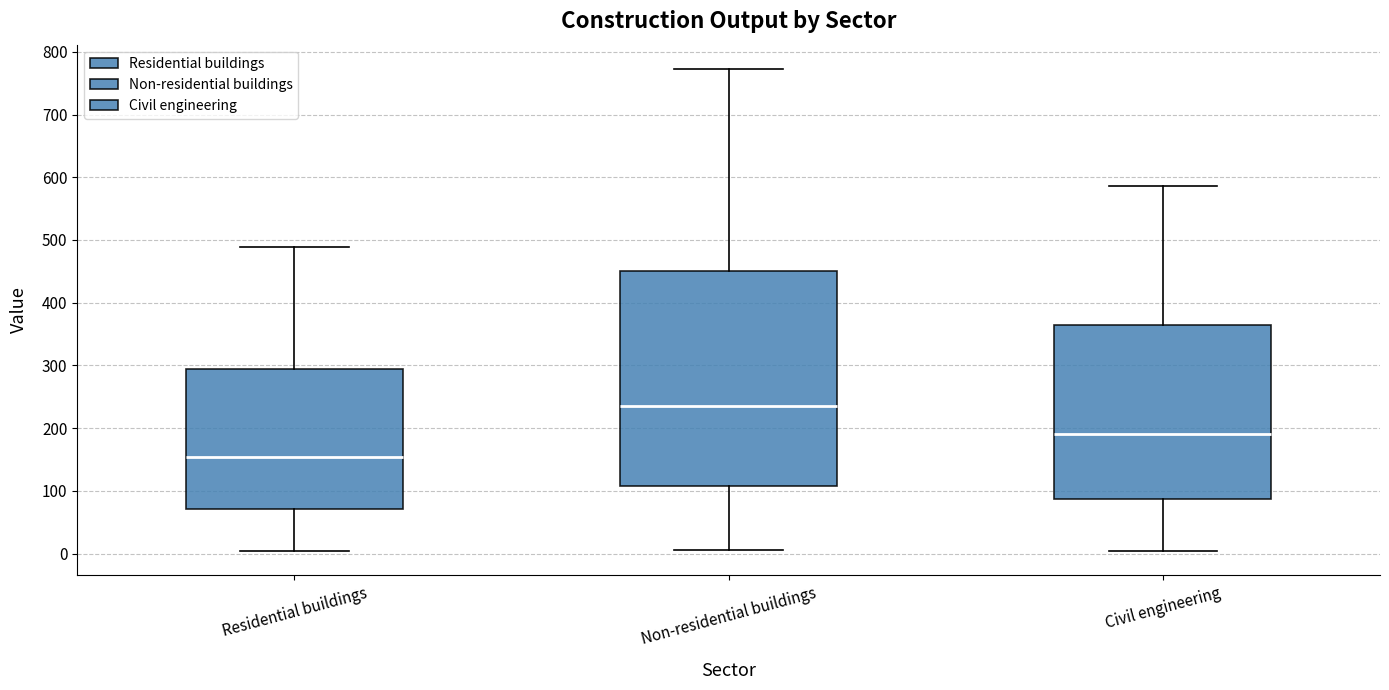

Which box has the highest median line?

Non-residential buildings